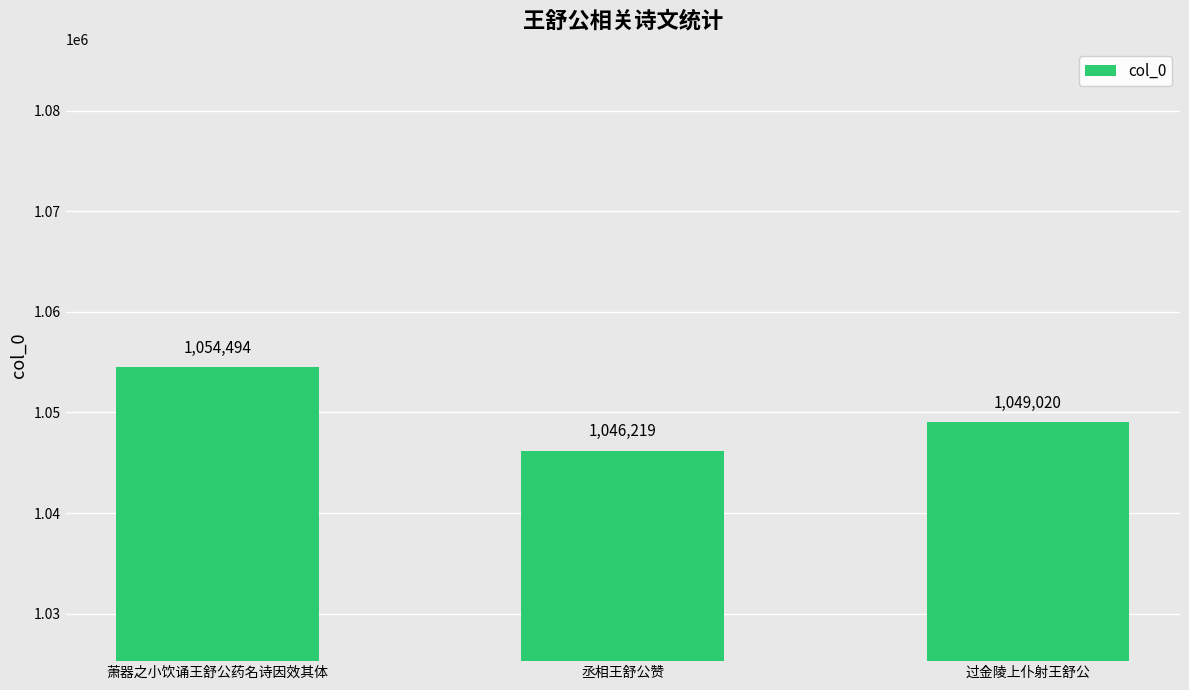

List the labels in order of value, largest first.

萧器之小饮诵王舒公药名诗因效其体, 过金陵上仆射王舒公, 丞相王舒公赞